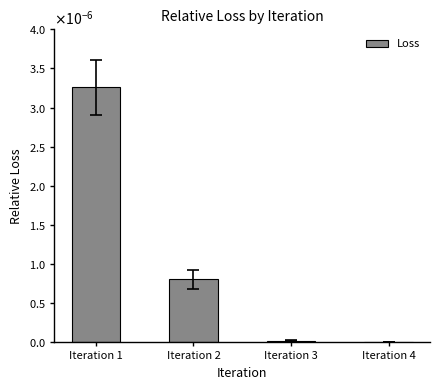

At which label is the value closest to 0?

Iteration 4